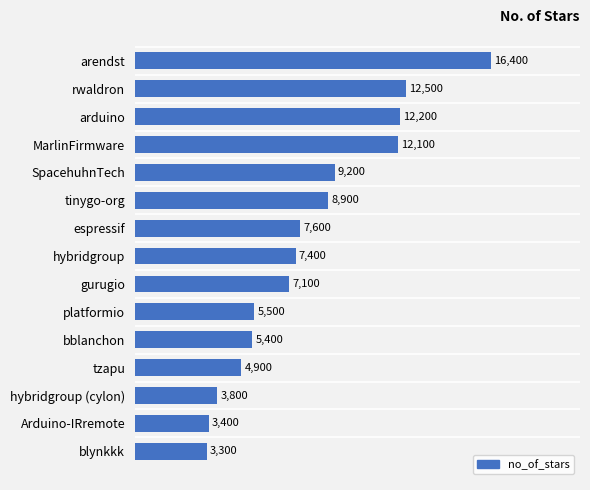

The chart shows a value of 5400 at bblanchon. True or false?

True